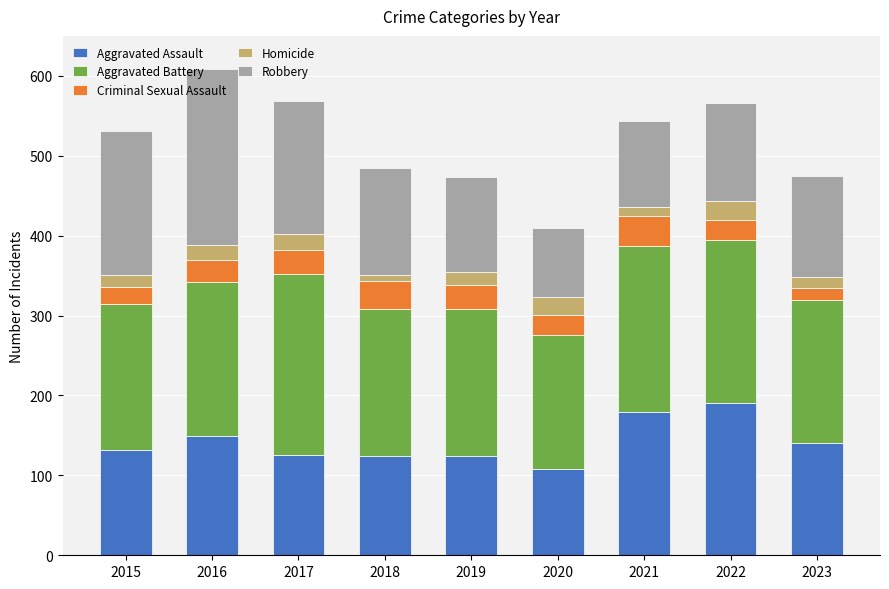

What is the total value across all series at 2020?

410